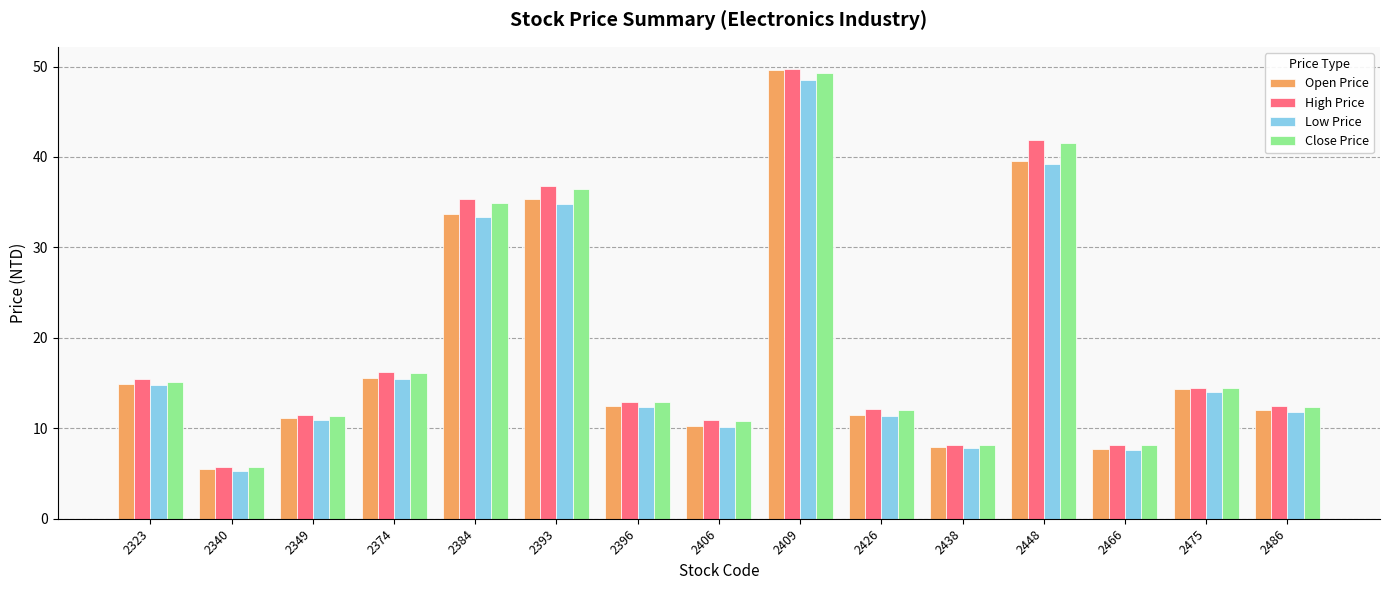

Is it true that Open Price equals 15.4 at 2426?

False